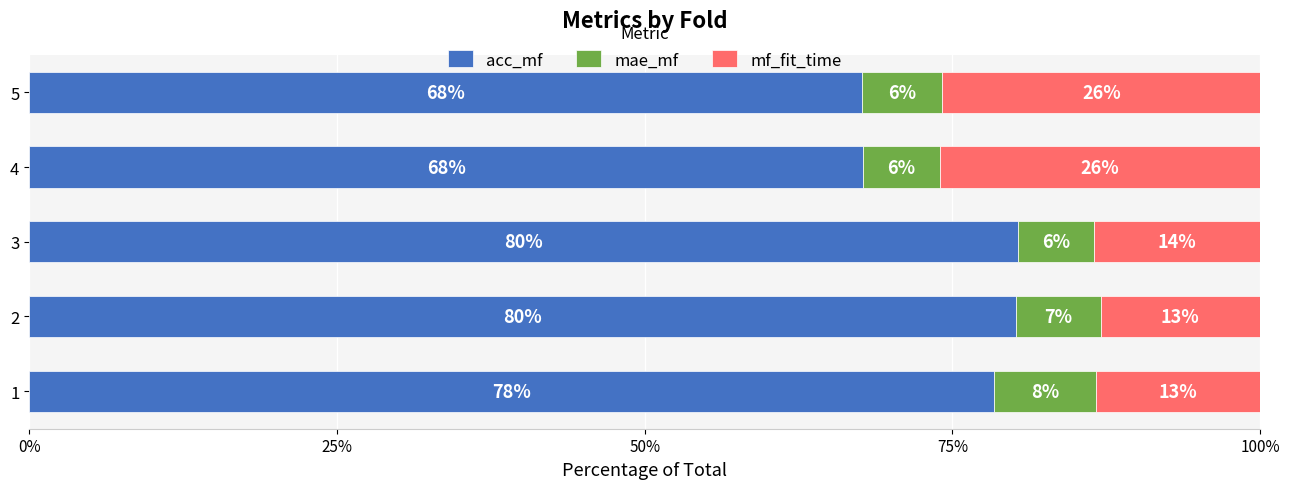

Which category has the highest value in the acc_mf series?

3